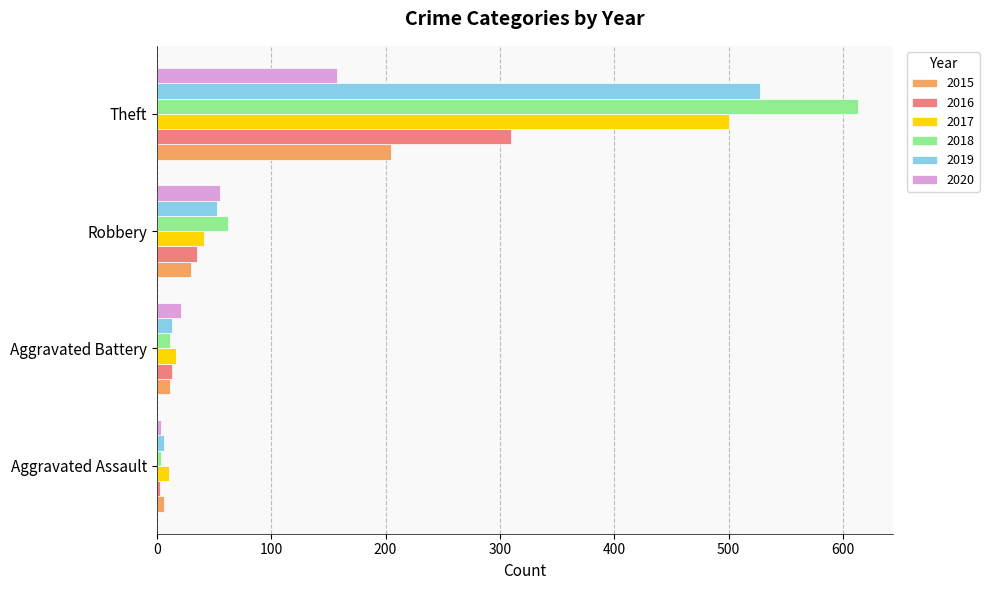

Rank the series by their maximum value, from lowest to highest.

2020, 2015, 2016, 2017, 2019, 2018